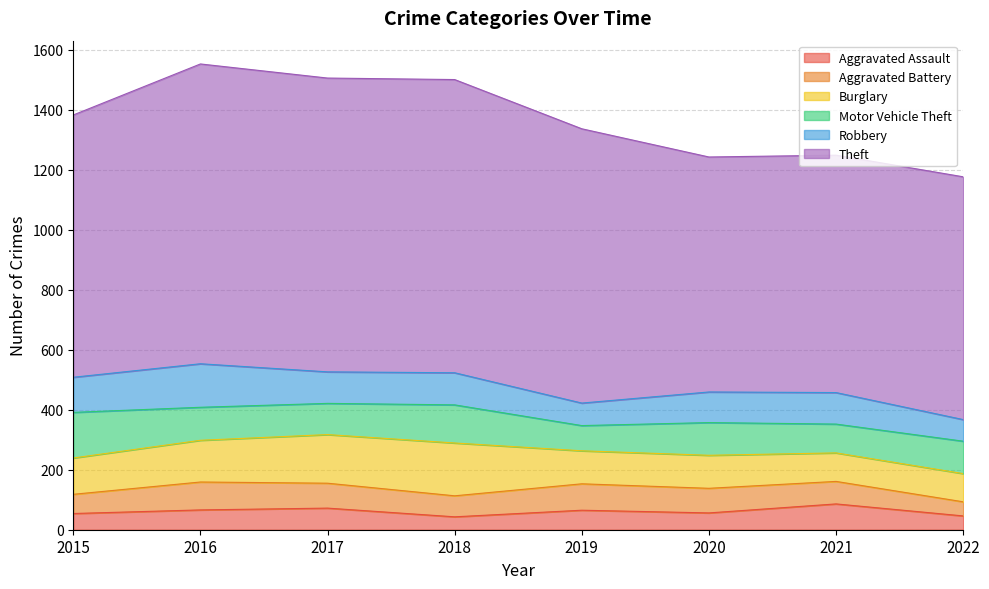

Rank the categories by Aggravated Assault value from highest to lowest.

2021, 2017, 2016, 2019, 2020, 2015, 2022, 2018